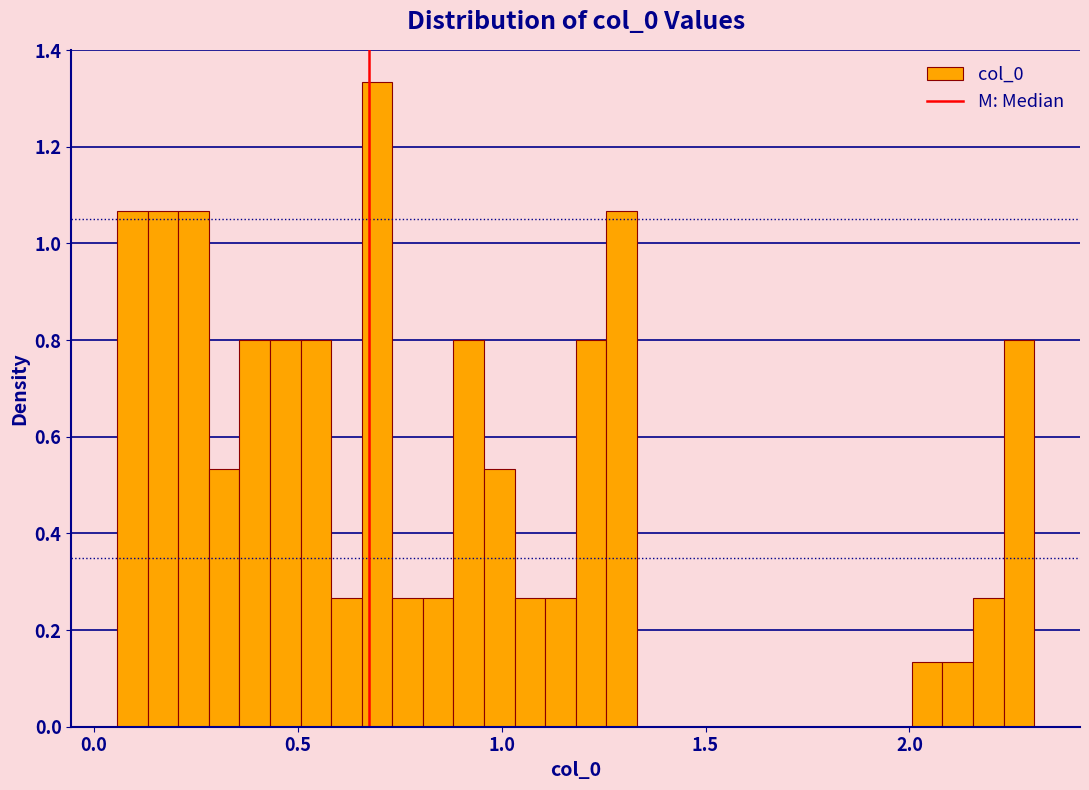

Around what value on the x-axis is the tallest bar? Give the approximate position of its centre, as read against the axis.

0.70